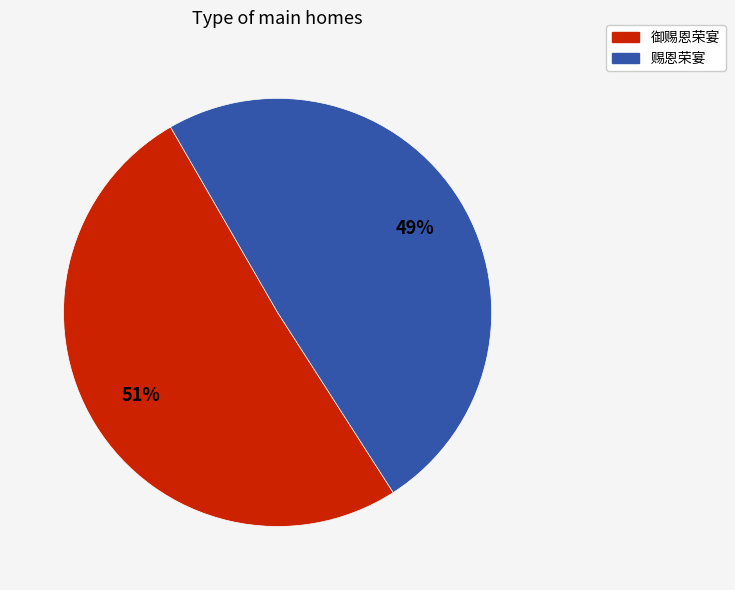

To the nearest percent, what is the average slice percentage?

50%